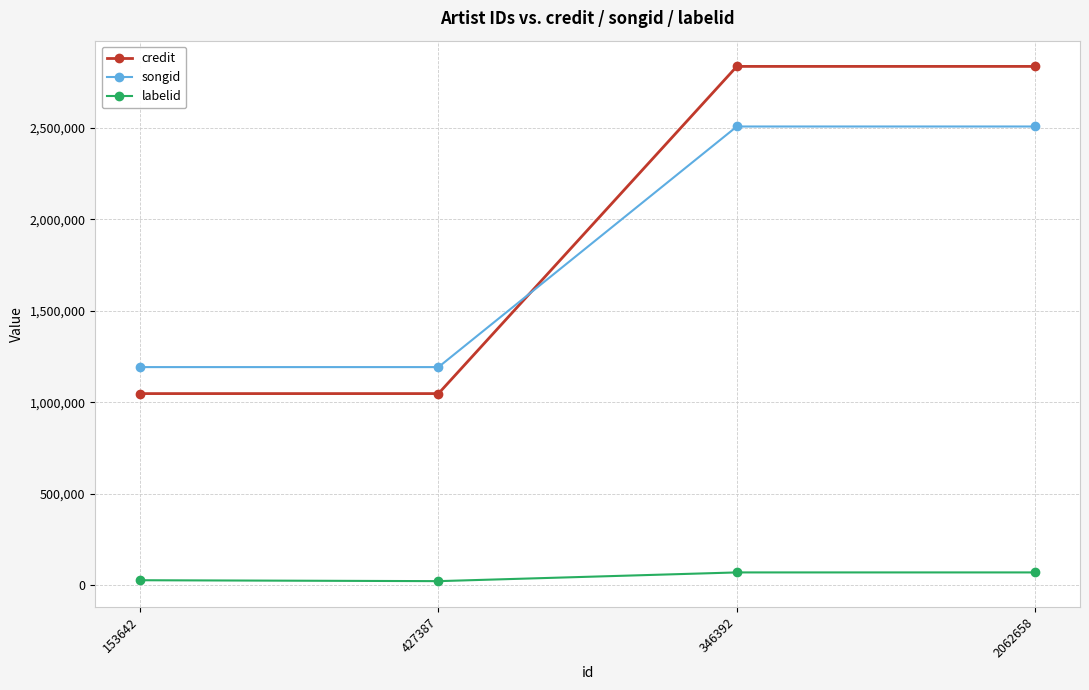

Is it true that credit equals 2835930 at 2062658?

True